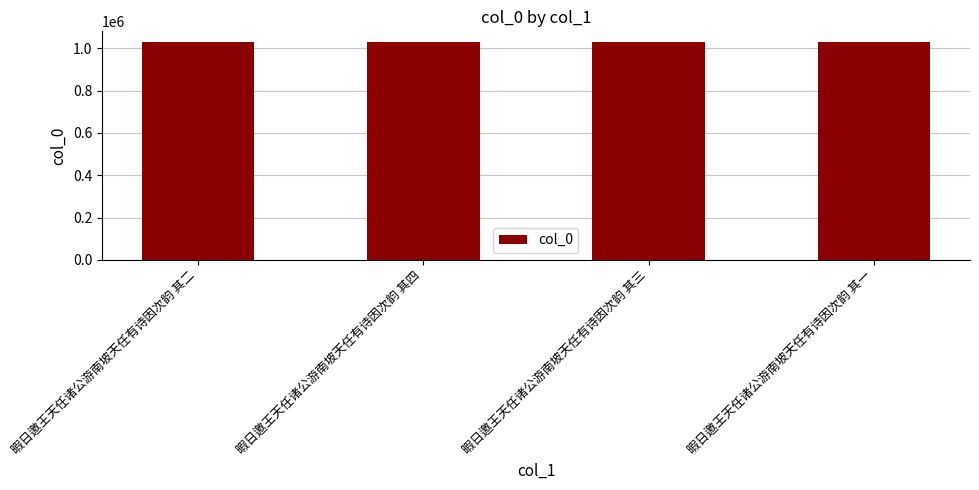

What is the greatest value displayed?

1029216